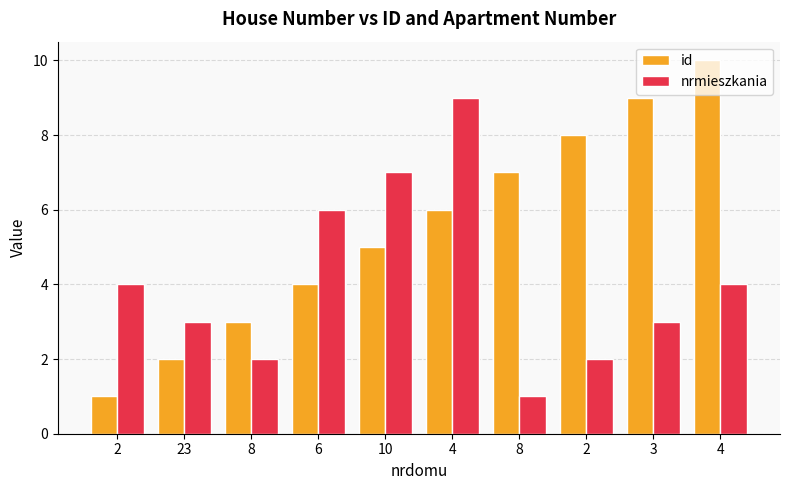

Reading left to right, transcribe all the data shown in this chart.

id: 2=1	23=2	8=3	6=4	10=5	4=6	8=7	2=8	3=9	4=10
nrmieszkania: 2=4	23=3	8=2	6=6	10=7	4=9	8=1	2=2	3=3	4=4